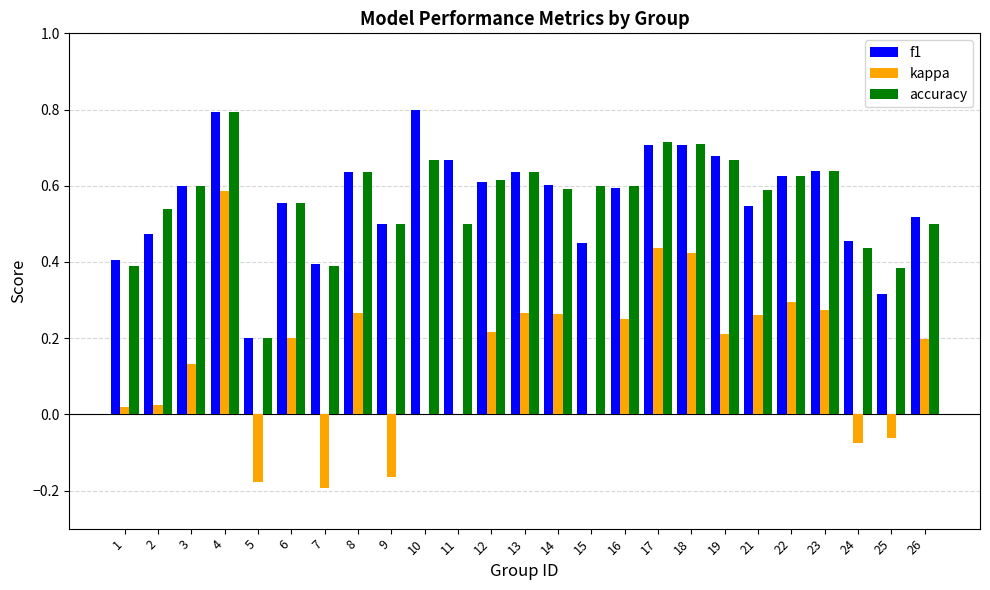

How many categories are shown in the chart?

25